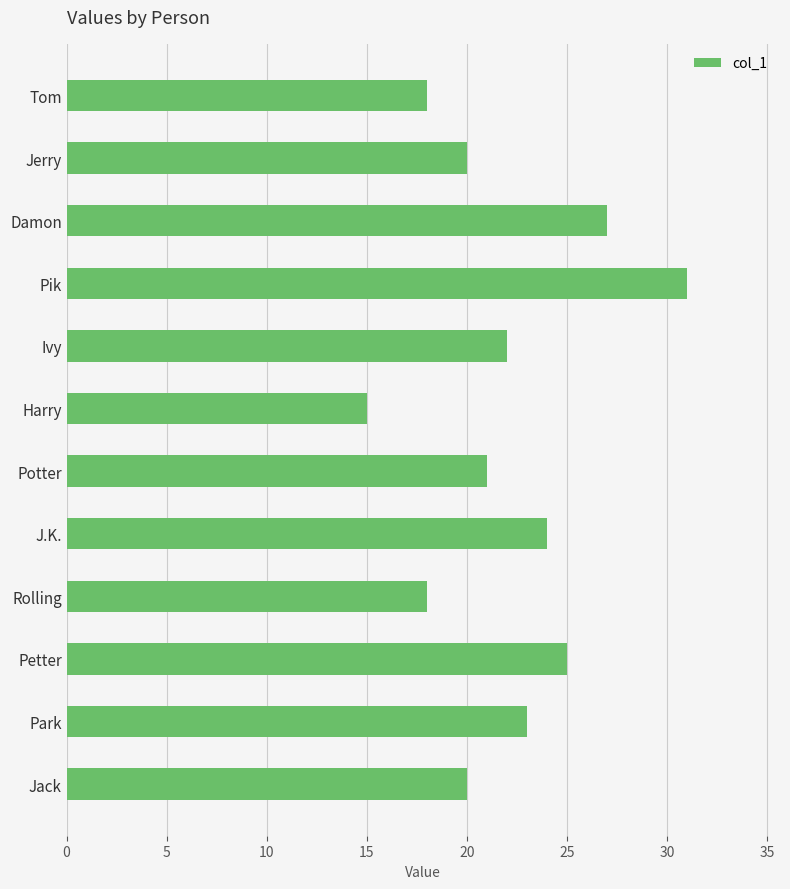

What position from the top is Pik?

4